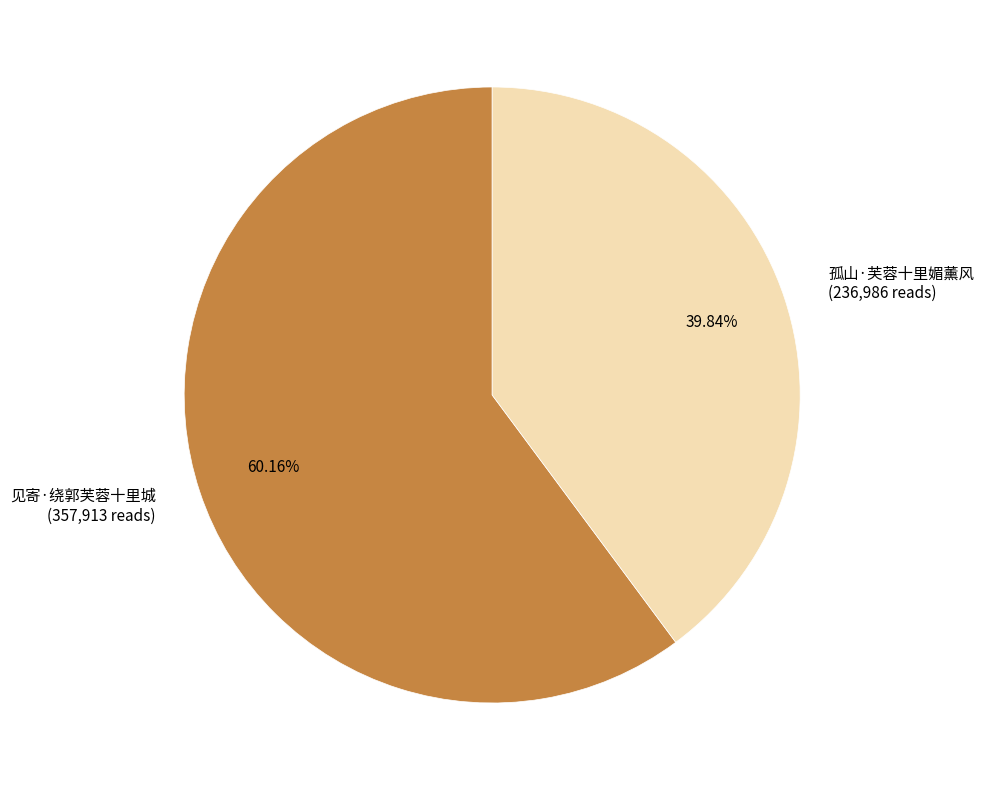

To the nearest percent, what is the average slice percentage?

50%